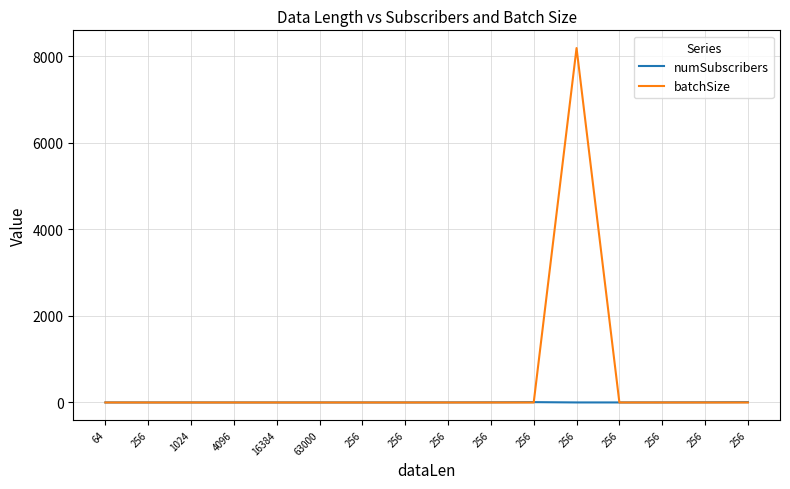

How many lines are shown in the chart?

2